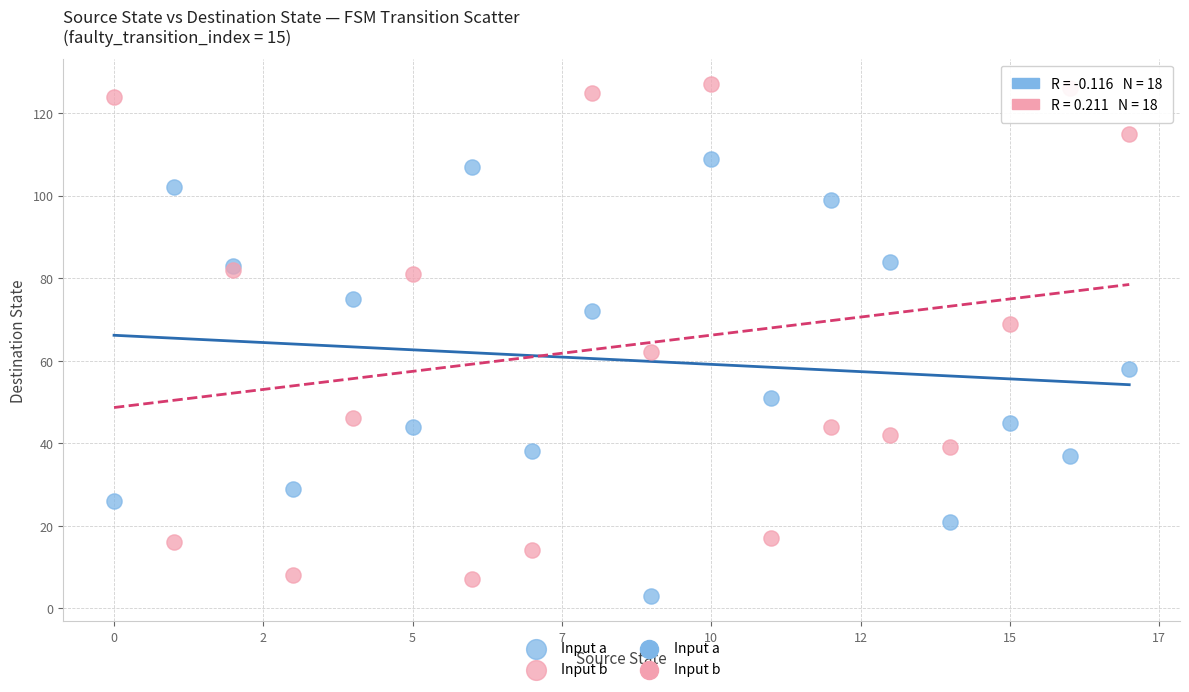

Which series reaches the minimum Y coordinate?

Input a